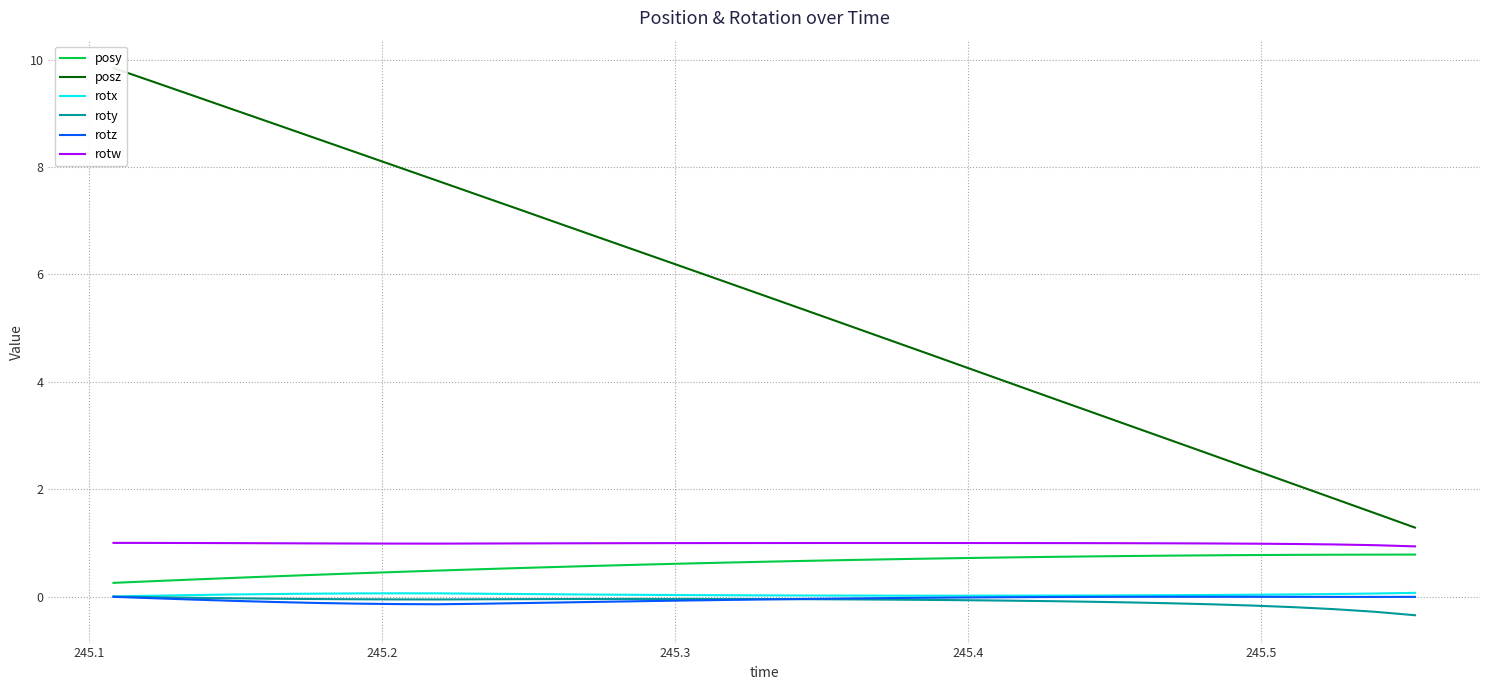

Reading left to right, extract all data points from this chart.

posy: 0.3	0.3	0.3	0.3	0.4	0.4	0.4	0.5	0.5	0.5	0.5	0.6	0.6	0.6	0.6	0.6	0.6	0.7	0.7	0.7	0.7	0.7	0.7	0.7	0.7	0.8	0.8	0.8	0.8	0.8	0.8	0.8	0.8
posz: 9.8	9.6	9.3	9.1	8.8	8.5	8.3	8.0	7.7	7.5	7.2	6.9	6.7	6.4	6.1	5.9	5.6	5.3	5.1	4.8	4.5	4.3	4.0	3.7	3.4	3.2	2.9	2.6	2.4	2.1	1.8	1.6	1.3
rotx: 0.0	0.0	0.0	0.0	0.0	0.1	0.1	0.1	0.1	0.1	0.0	0.0	0.0	0.0	0.0	0.0	0.0	0.0	0.0	0.0	0.0	0.0	0.0	0.0	0.0	0.0	0.0	0.0	0.0	0.0	0.0	0.1	0.1
roty: -0.0	-0.0	-0.0	-0.0	-0.0	-0.0	-0.1	-0.1	-0.1	-0.1	-0.0	-0.0	-0.0	-0.0	-0.0	-0.0	-0.0	-0.0	-0.1	-0.1	-0.1	-0.1	-0.1	-0.1	-0.1	-0.1	-0.1	-0.1	-0.2	-0.2	-0.2	-0.3	-0.3
rotz: -0.0	-0.0	-0.1	-0.1	-0.1	-0.1	-0.1	-0.1	-0.1	-0.1	-0.1	-0.1	-0.1	-0.1	-0.1	-0.1	-0.1	-0.0	-0.0	-0.0	-0.0	-0.0	-0.0	-0.0	-0.0	-0.0	-0.0	-0.0	-0.0	-0.0	-0.0	-0.0	-0.0
rotw: 1.0	1.0	1.0	1.0	1.0	1.0	1.0	1.0	1.0	1.0	1.0	1.0	1.0	1.0	1.0	1.0	1.0	1.0	1.0	1.0	1.0	1.0	1.0	1.0	1.0	1.0	1.0	1.0	1.0	1.0	1.0	1.0	0.9